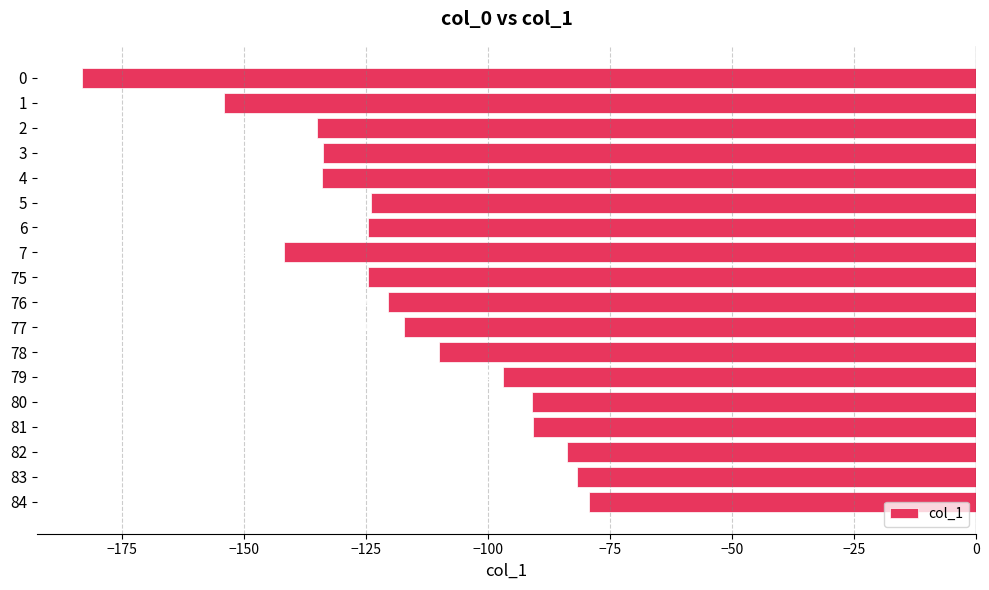

Rank the categories by value from lowest to highest.

0, 1, 7, 2, 4, 3, 6, 75, 5, 76, 77, 78, 79, 80, 81, 82, 83, 84